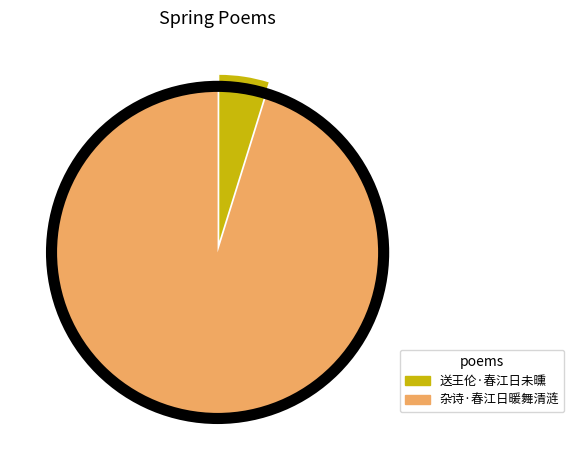

How many segments does this pie chart have?

2